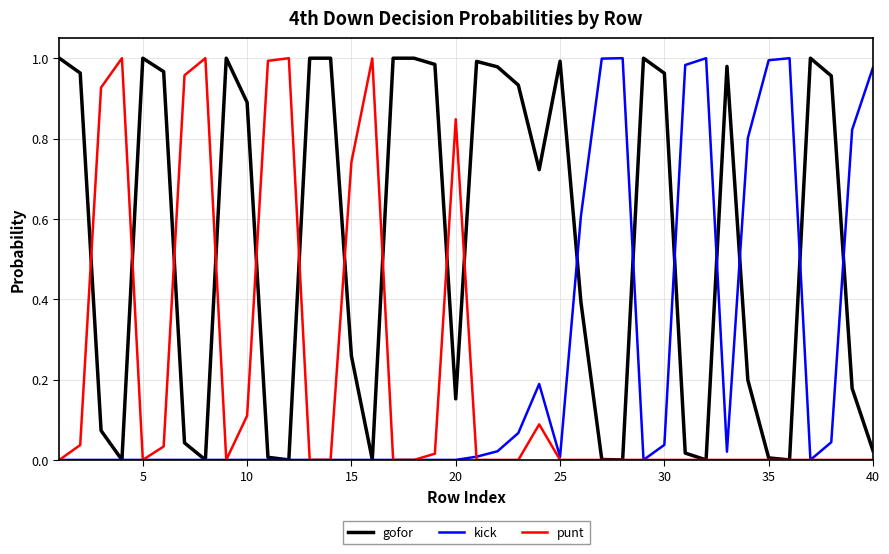

Which series has the largest total across all categories?

gofor